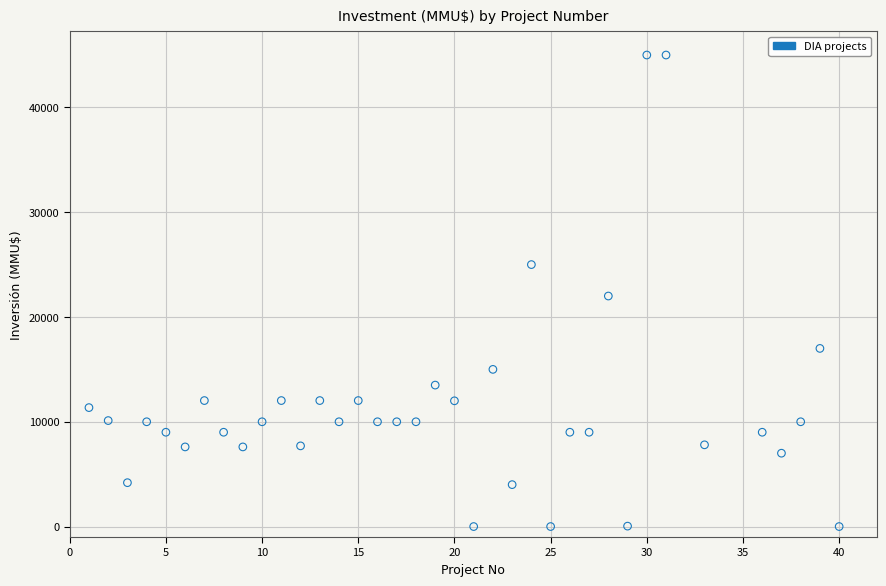

What Y value in the scatter plot is closest to 22500?

22000